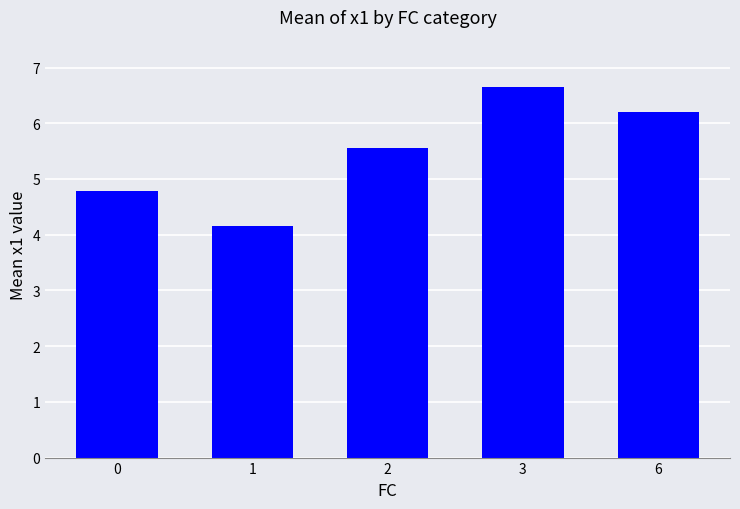

Reading left to right, transcribe all the data shown in this chart.

4.8	4.2	5.6	6.7	6.2